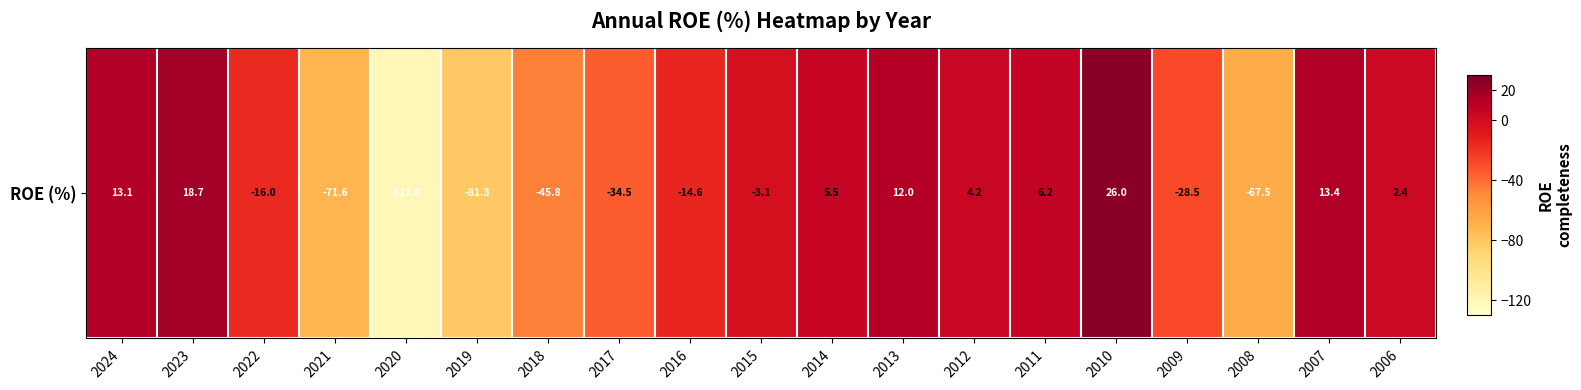

Read the value at 2020.

-121.0